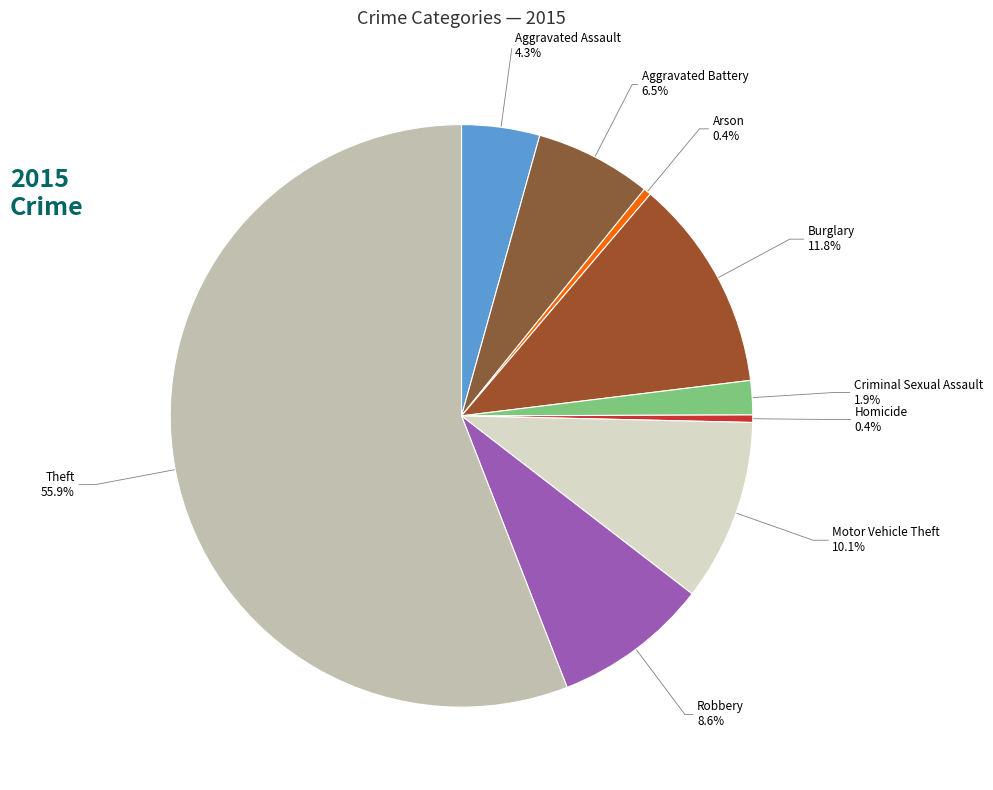

What is the largest slice in the pie chart?

Theft